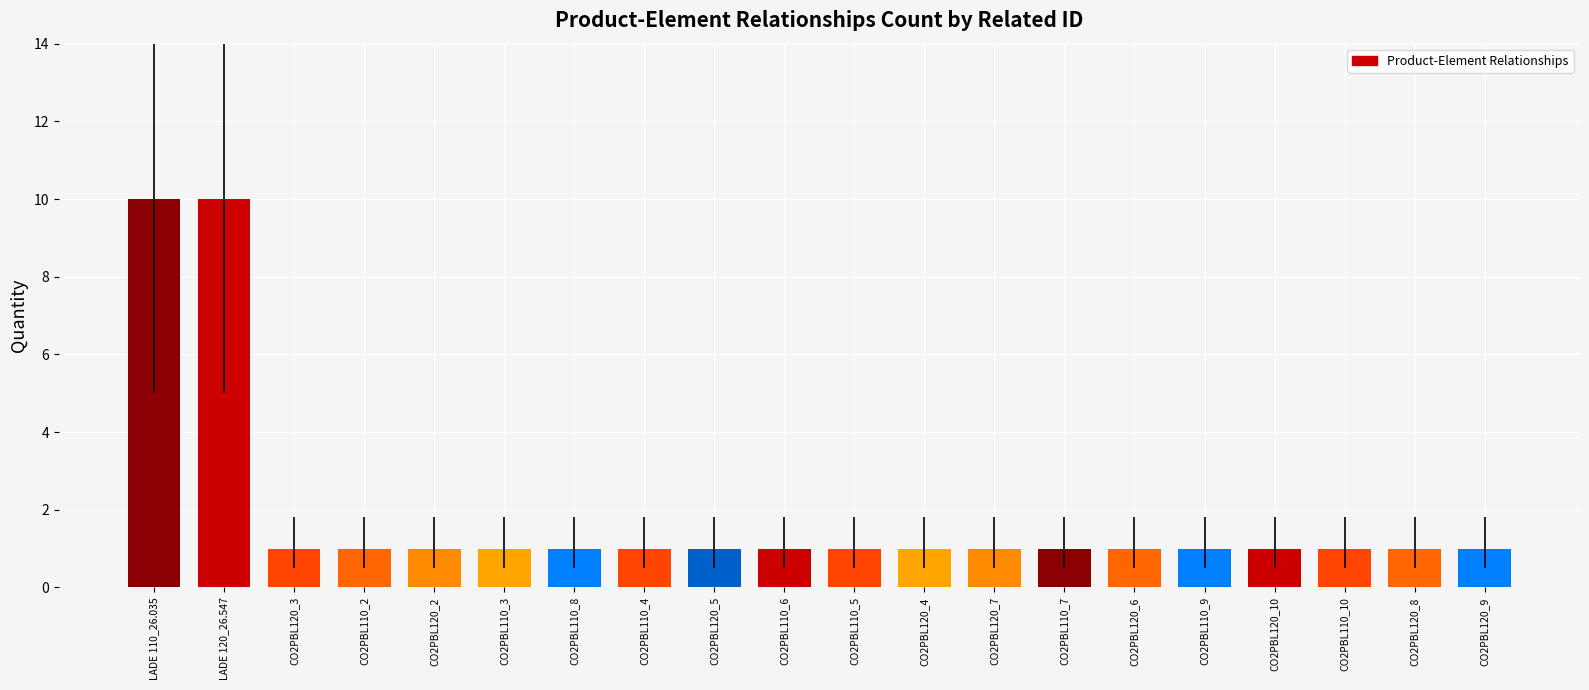

Is it true that the value at CO2PBL110_9 is 1?

True